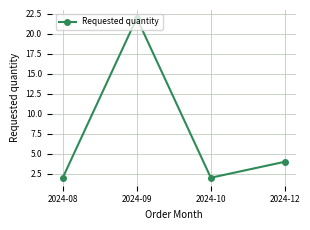

What is the smallest value displayed?

2